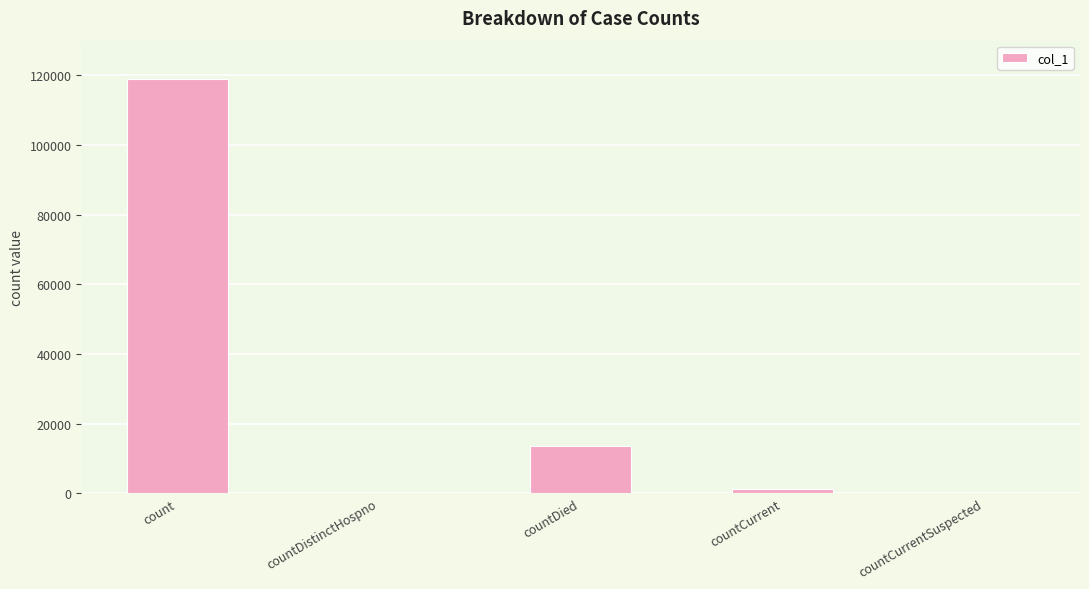

What is the change in value from count to countCurrent?

-117733